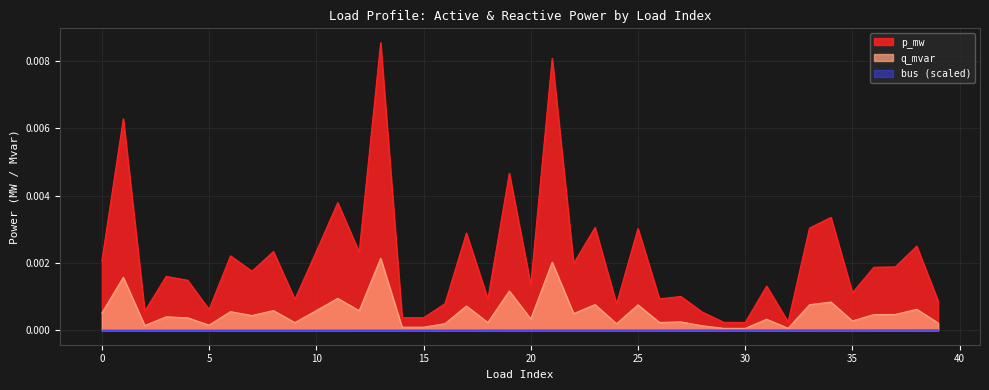

Rank the series by their average value, from lowest to highest.

bus (scaled), q_mvar, p_mw